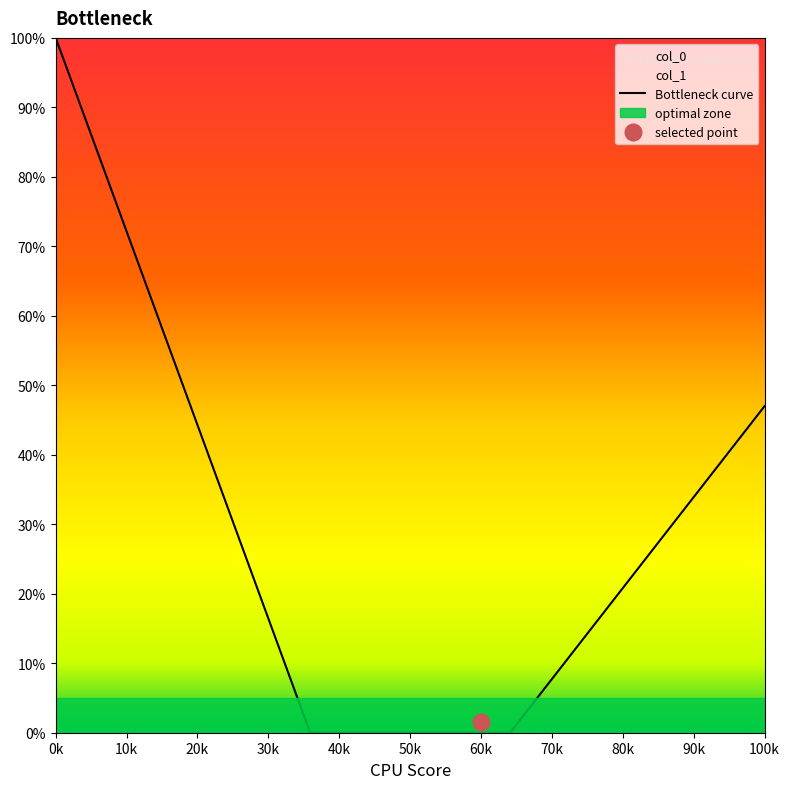

What is the highest value of the Bottleneck curve series?

100.0